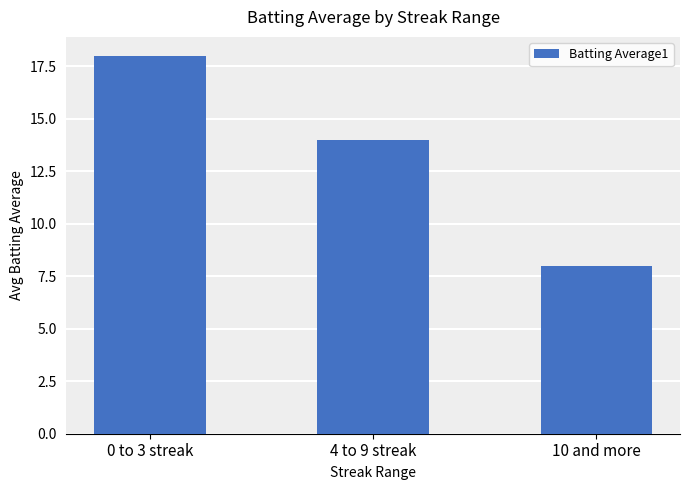

Rank the categories by value from lowest to highest.

10 and more, 4 to 9 streak, 0 to 3 streak